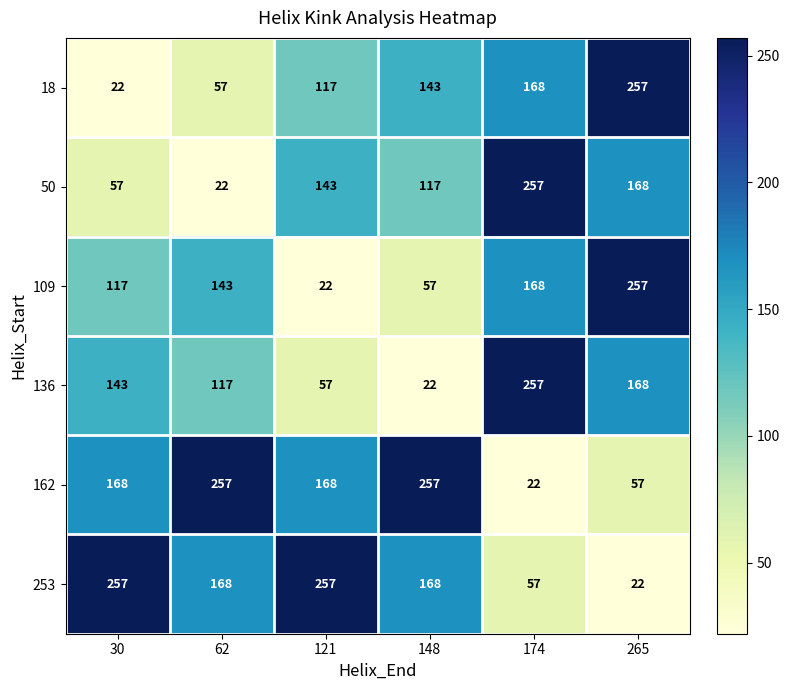

What is the total value across all series at 174?

929